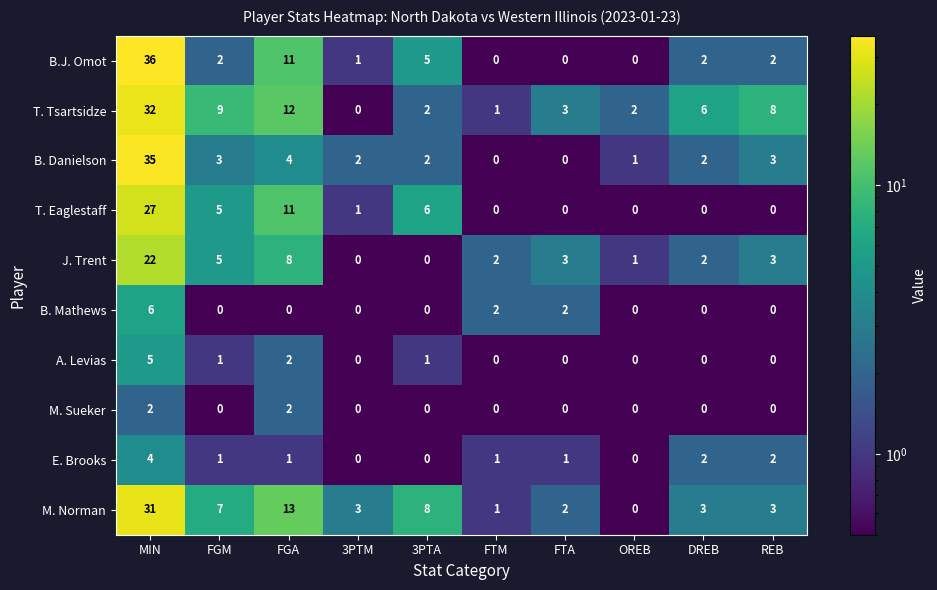

True or false: B. Mathews has a value of 0 at OREB.

True